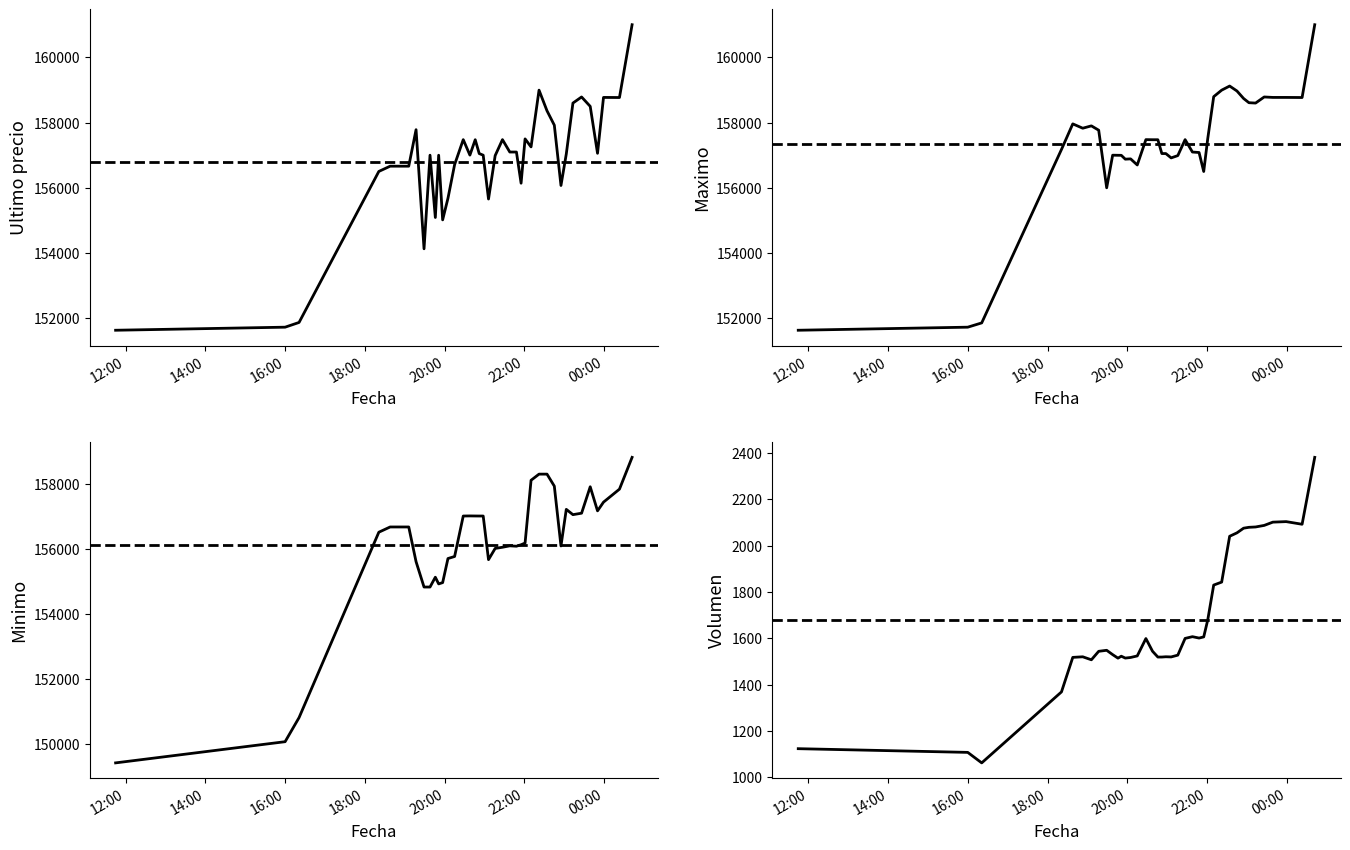

At which category is the sum across all series the highest?

2021-04-06 00:42